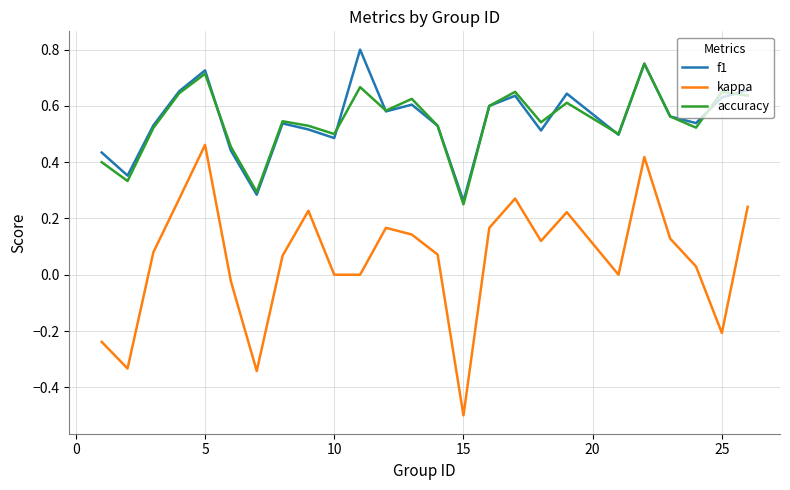

How many interior local valleys does the f1 series have?

8